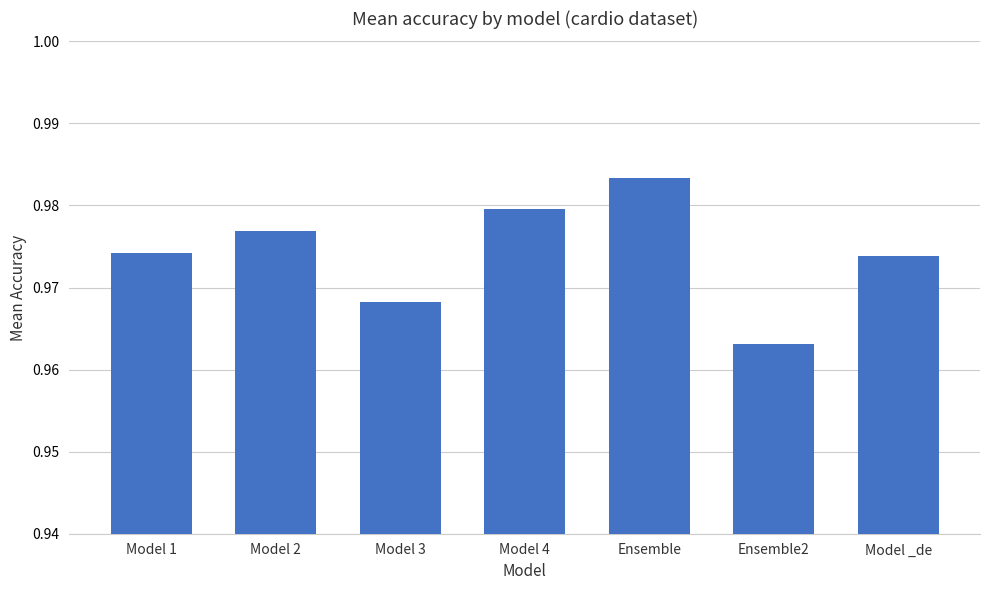

Does the chart contain any negative values?

No